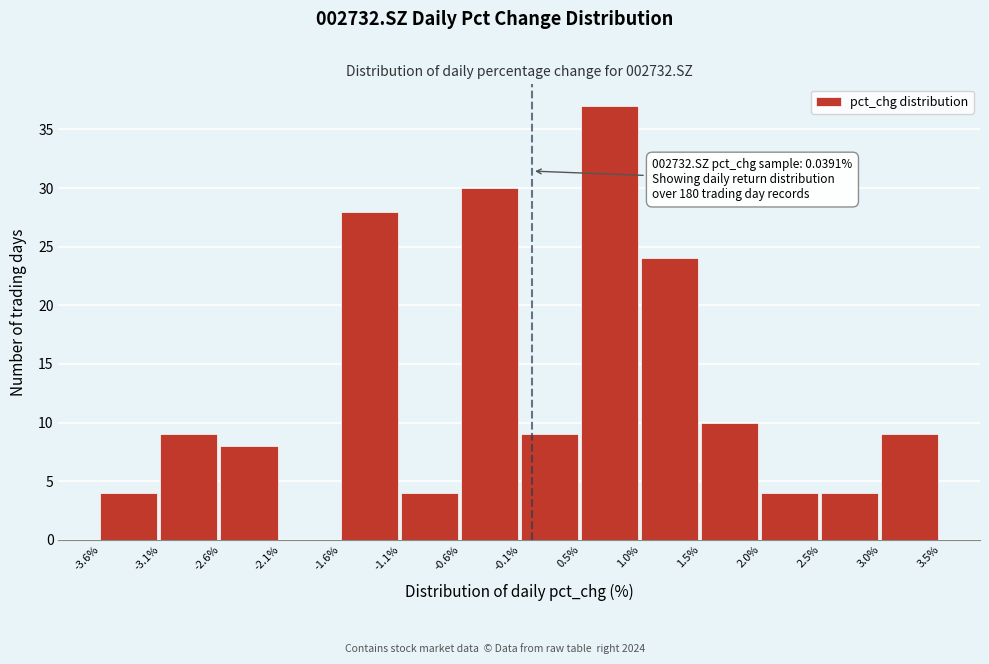

Which range on the x-axis has the tallest bar?

0.5% to 1.0%